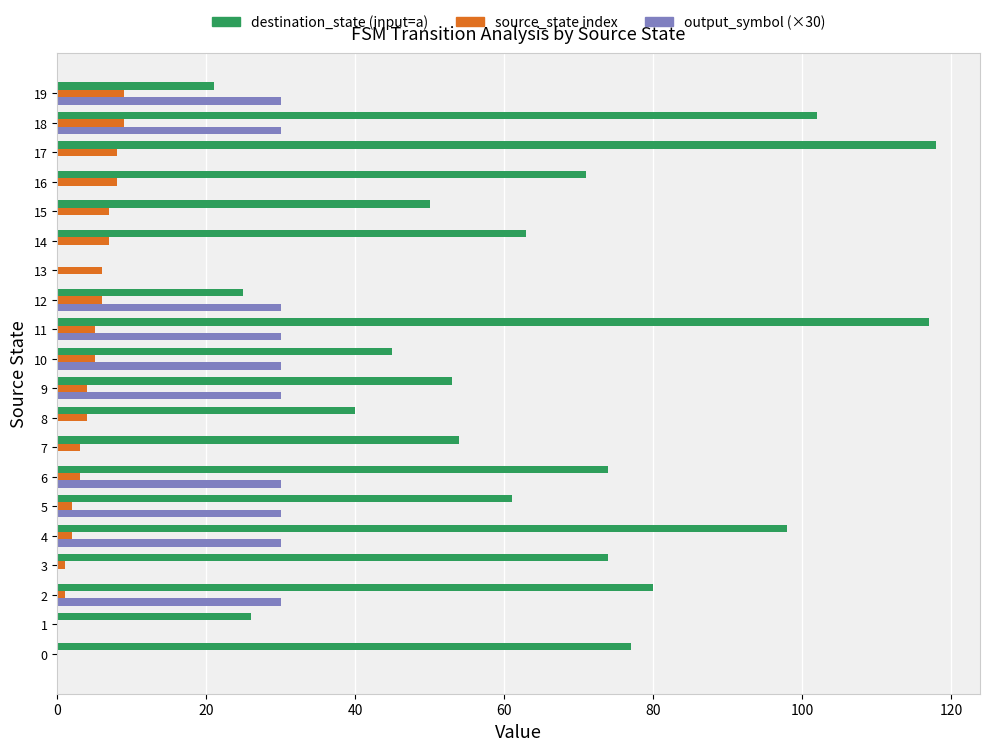

What is the total value across all series at 19?

60